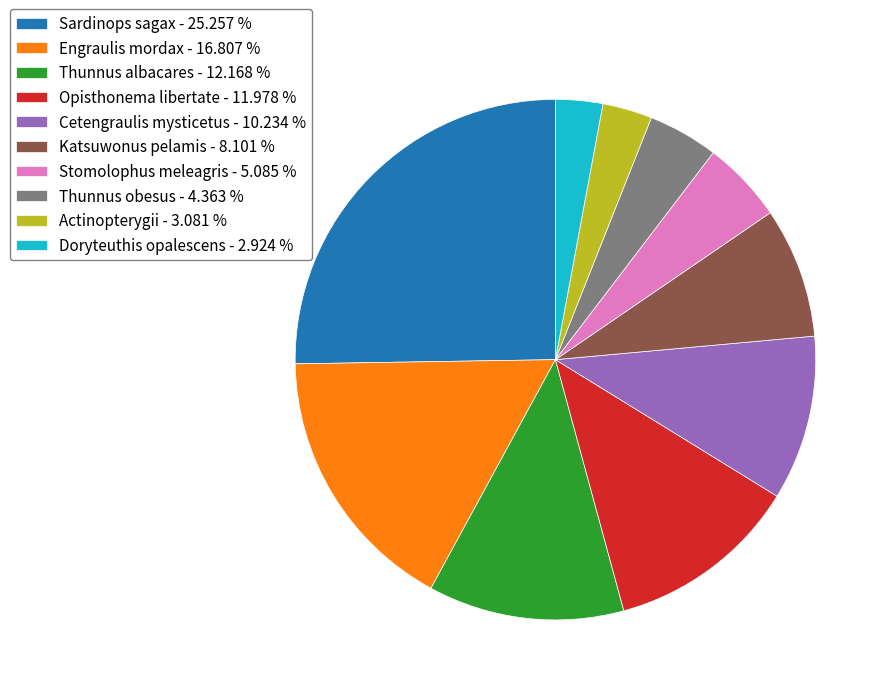

Is the sum of Sardinops sagax - 25.257 % and Thunnus obesus - 4.363 % greater than half?

No